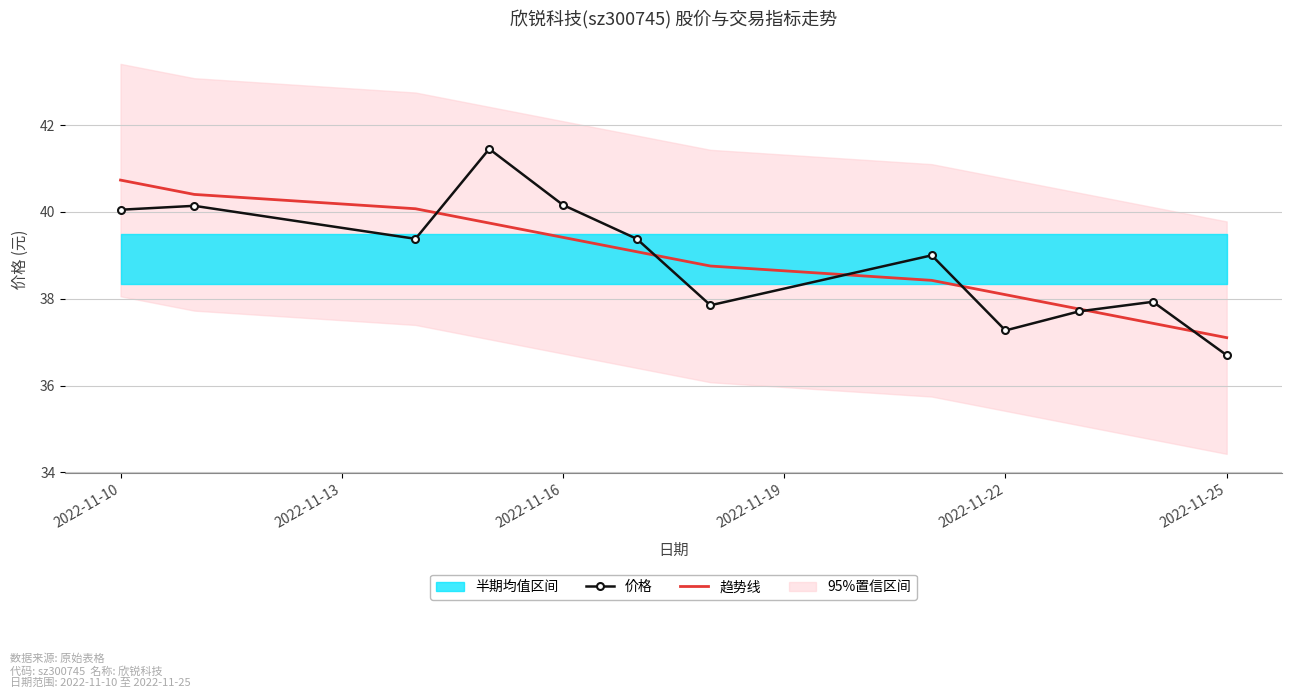

What is the greatest value displayed?

41.5